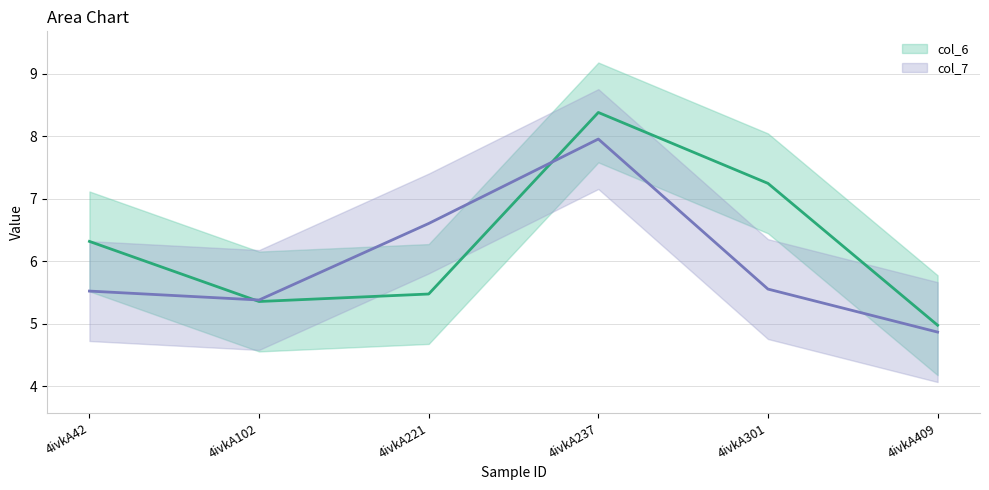

What is the sum of all col_6 values?

37.7